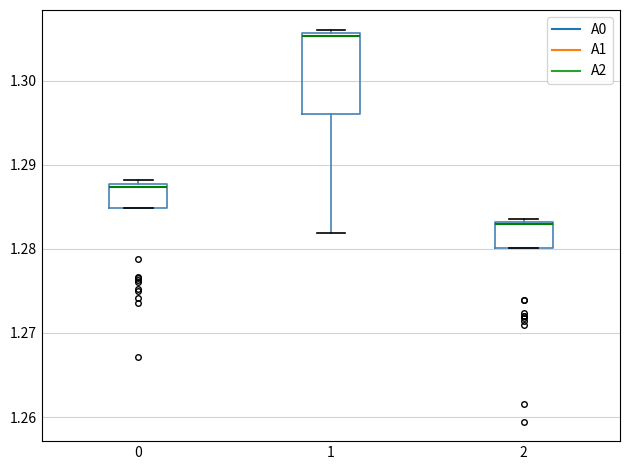

Comparing the boxes themselves (not the whiskers), which one is the tallest?

1